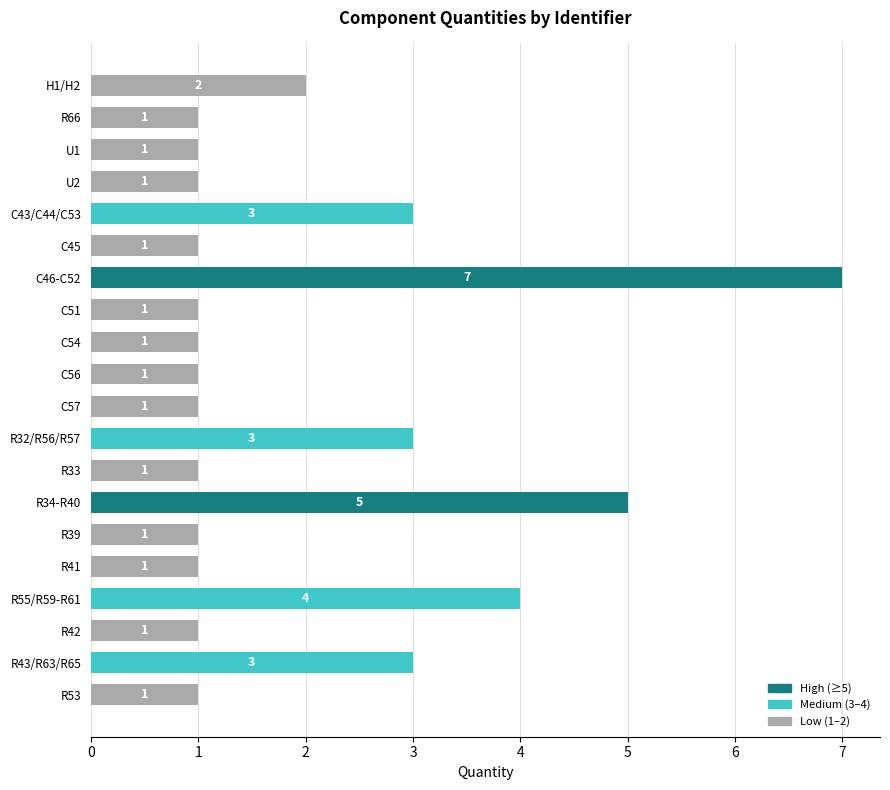

Does the chart contain any negative values?

No